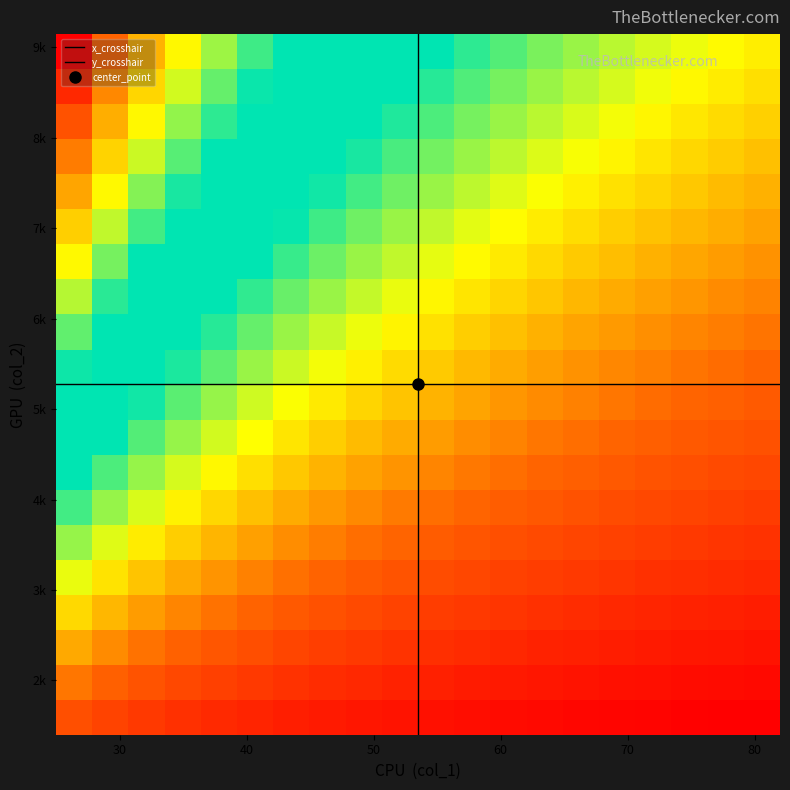

At which category does the chart reach its peak across all series?

31